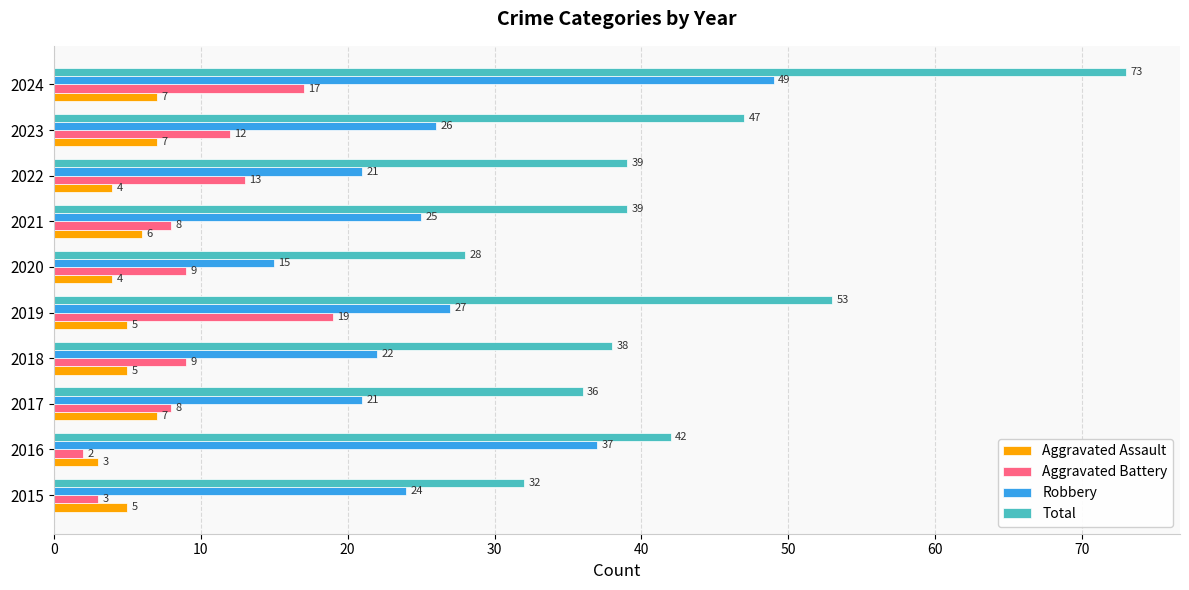

What are all the series names shown in the legend?

Aggravated Assault, Aggravated Battery, Robbery, Total